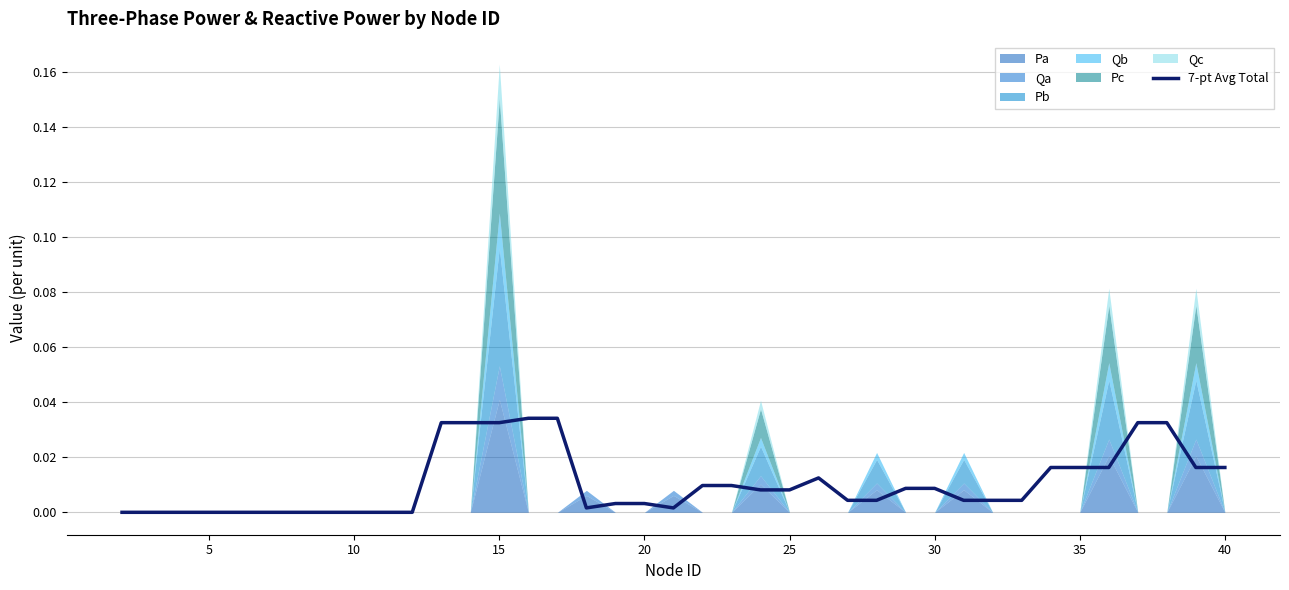

How many positive values are there?

28